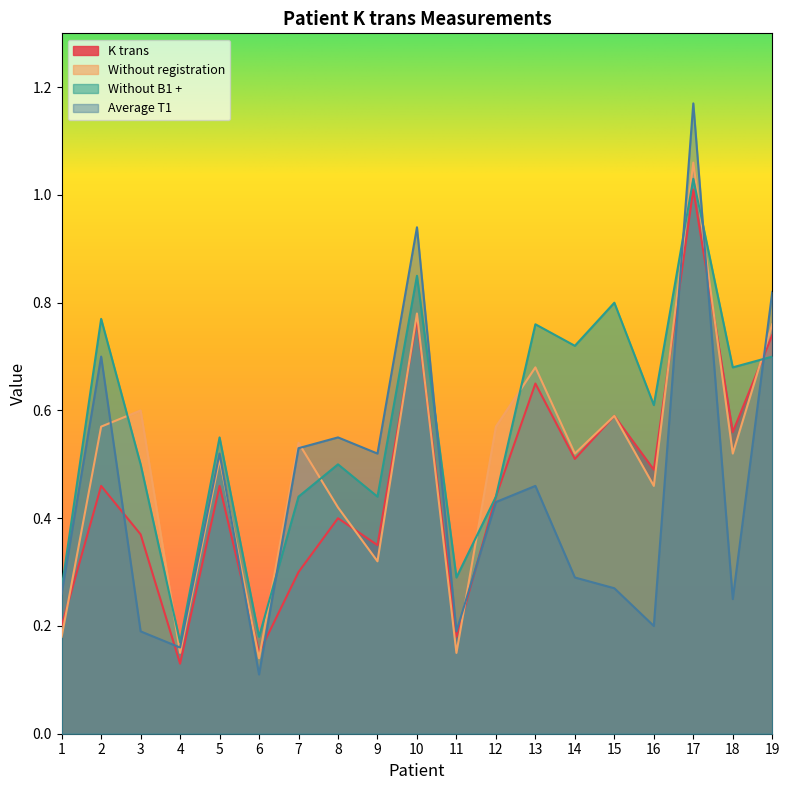

Rank the series at 11 from lowest to highest value.

Without registration, K trans, Average T1, Without B1 +